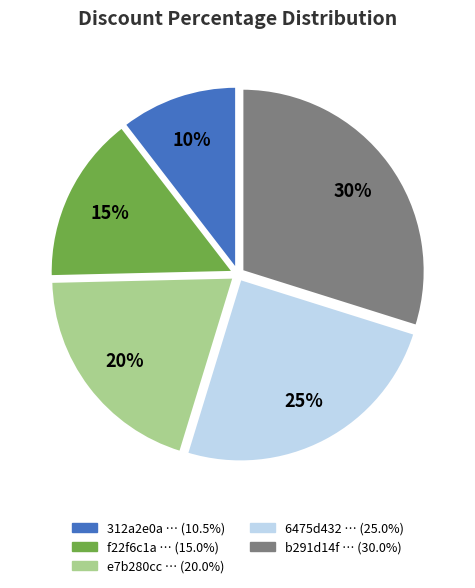

To the nearest percent, what is the average slice percentage?

20%